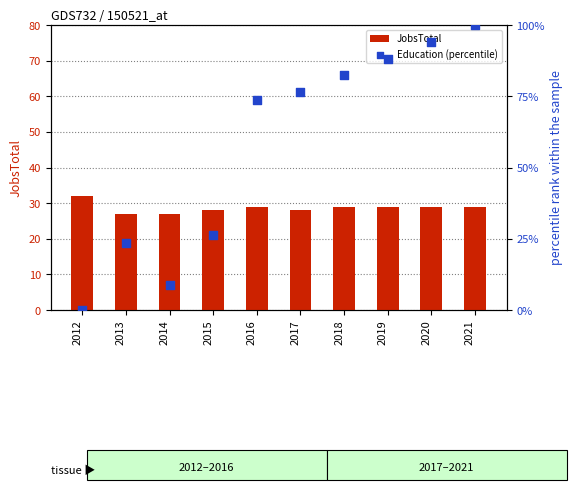

Which series reaches the maximum Y coordinate?

Education (percentile)